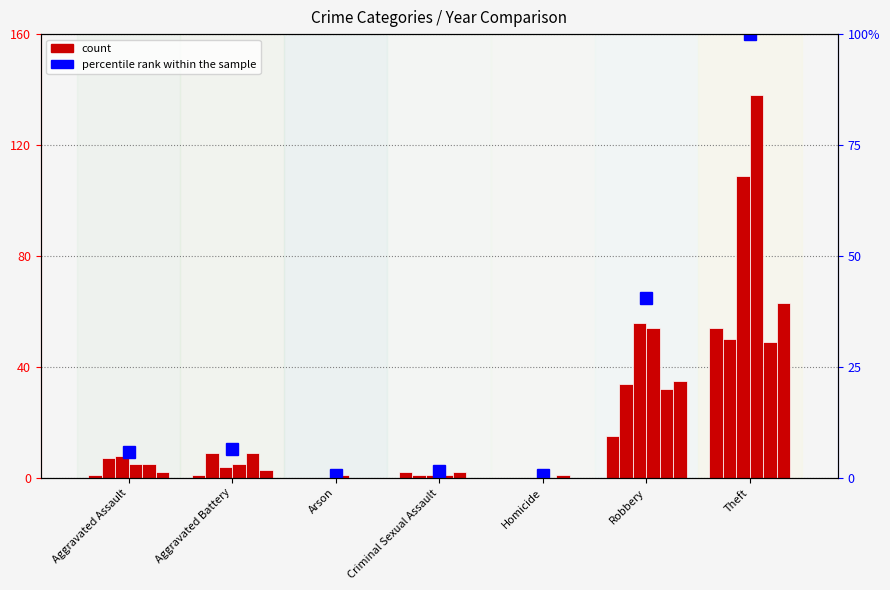

Reading right to left, extract all data points from this chart.

Theft=100.0	Robbery=40.6	Homicide=0.7	Criminal Sexual Assault=1.4	Arson=0.7	Aggravated Battery=6.5	Aggravated Assault=5.8